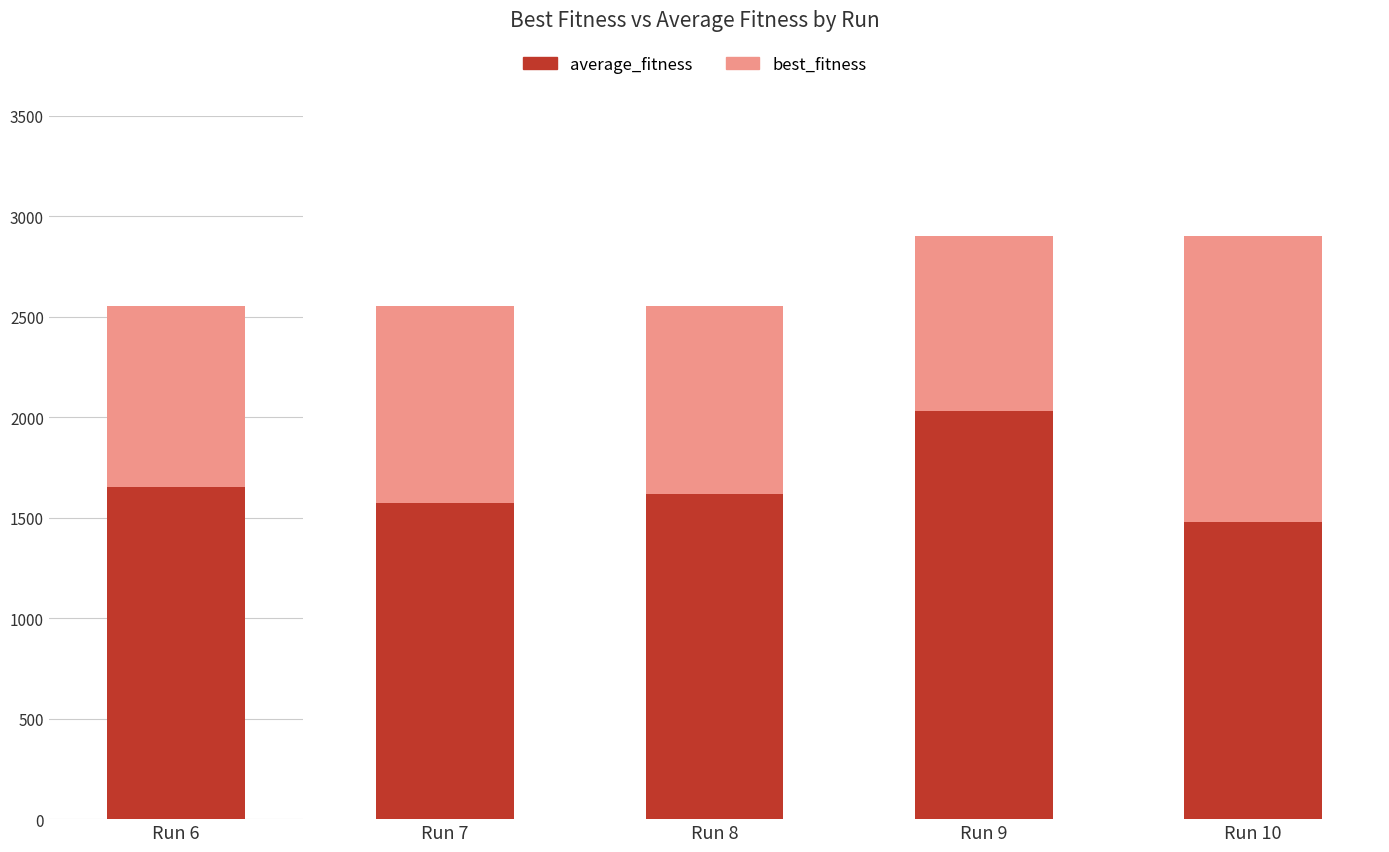

What is the sum of all best_fitness values?

13450.0